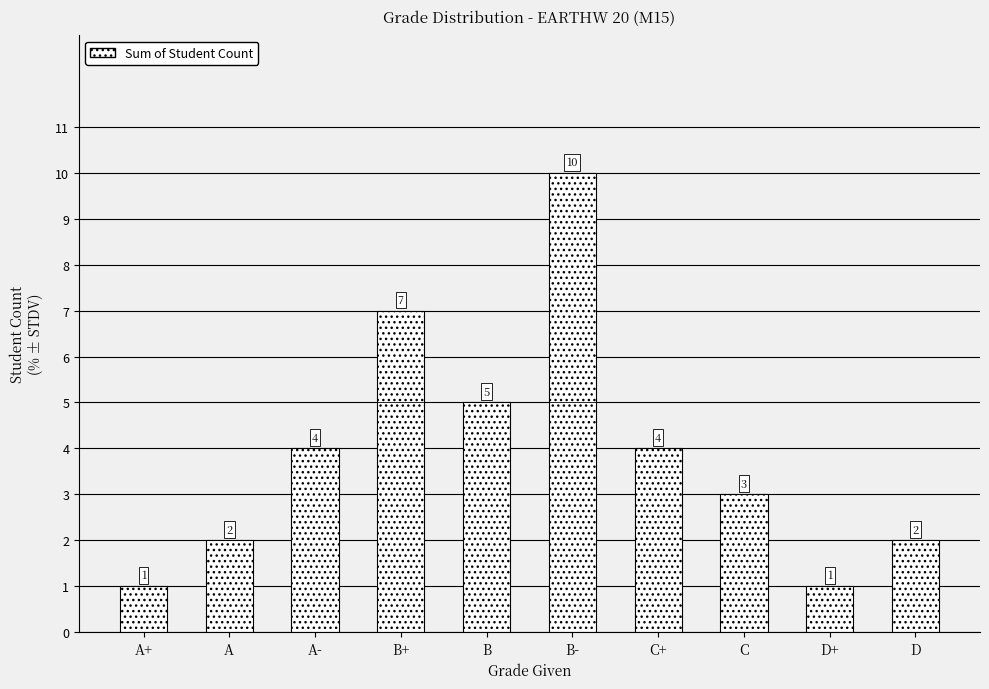

How many data points does each series have?

10